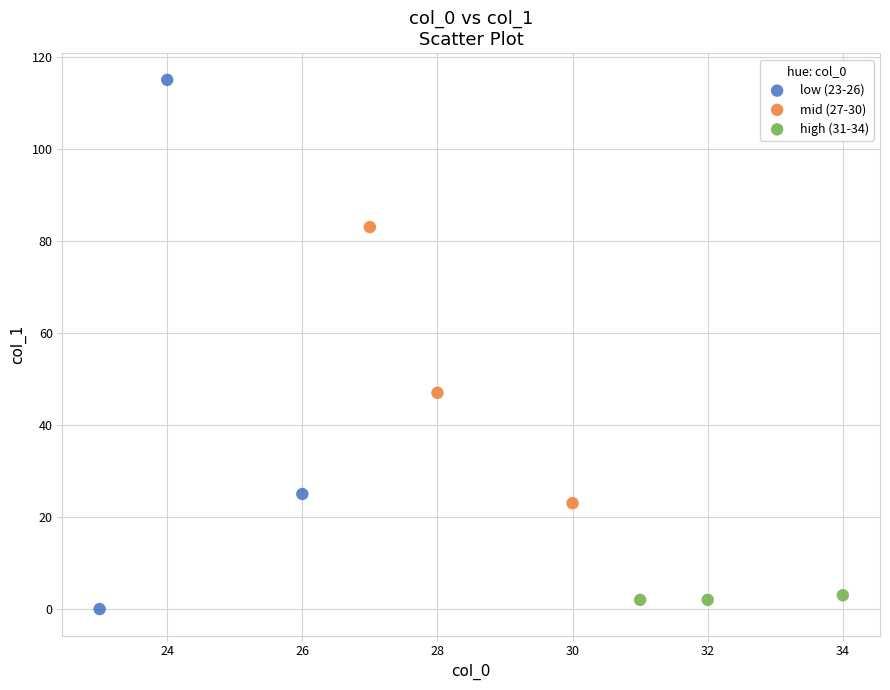

Which series has the widest spread of Y values?

low (23-26)